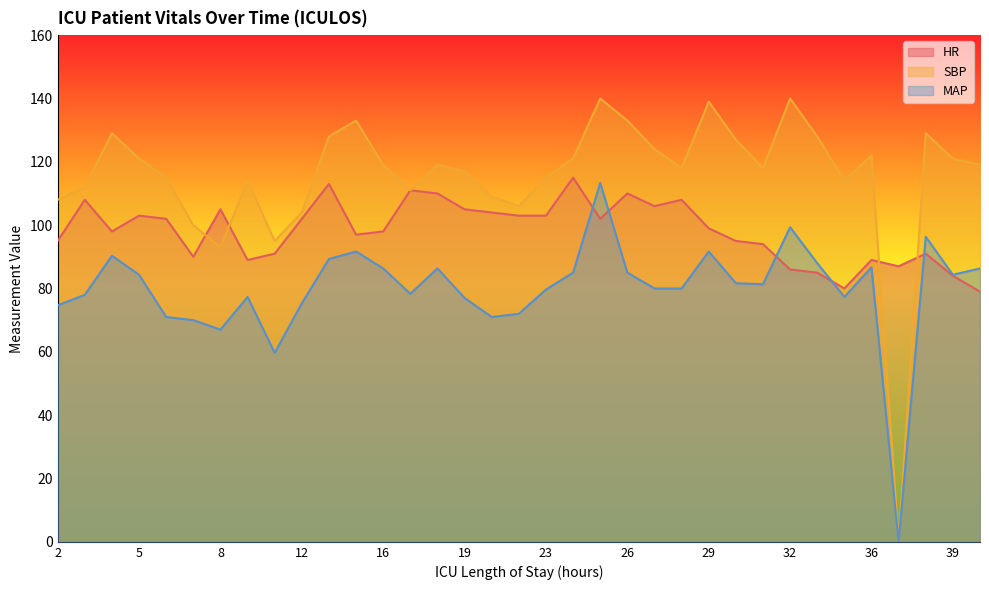

Rank the series at 34 from lowest to highest value.

MAP, HR, SBP